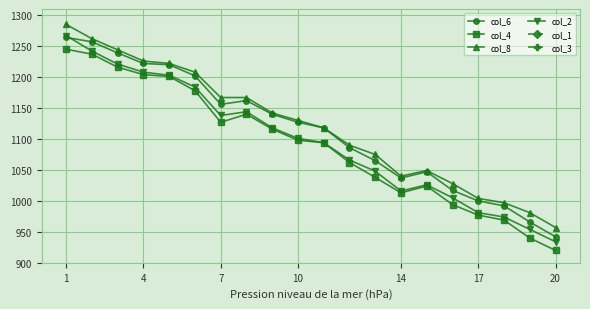

How many lines are shown in the chart?

6